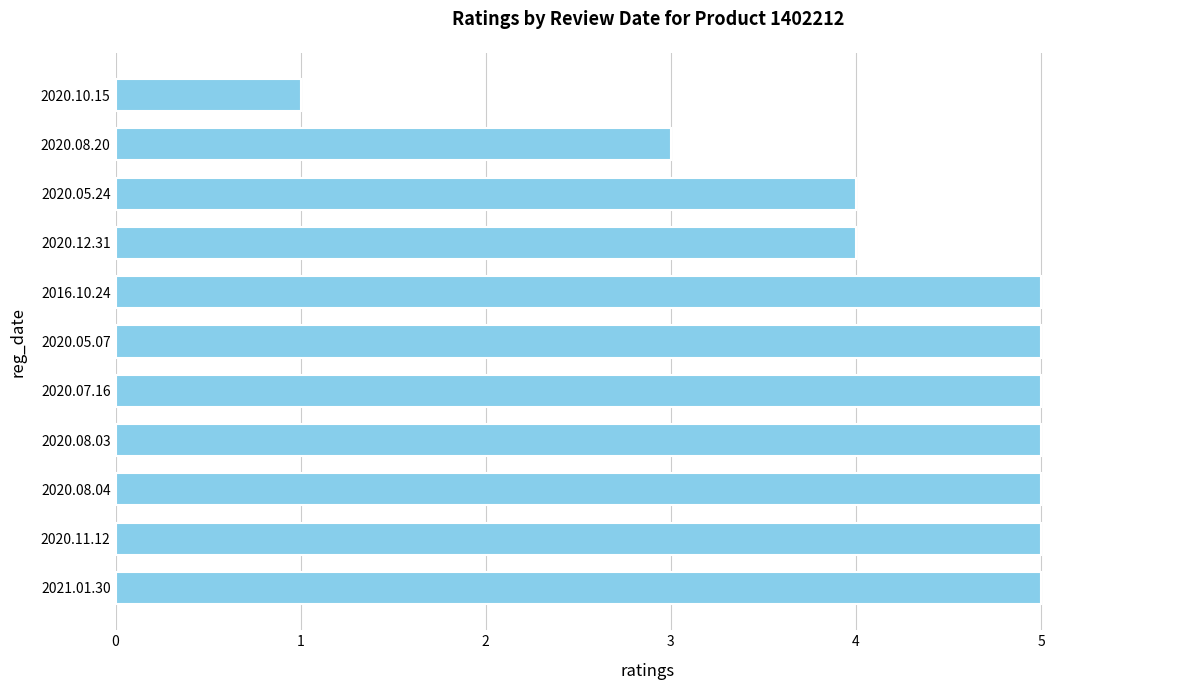

Does the chart contain stacked bars?

No